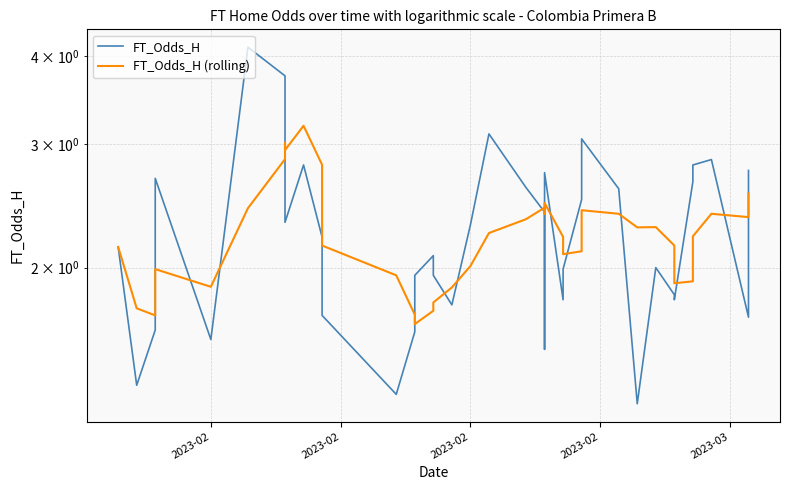

After their last crossing, which series has the higher values: FT_Odds_H (rolling) or FT_Odds_H?

FT_Odds_H